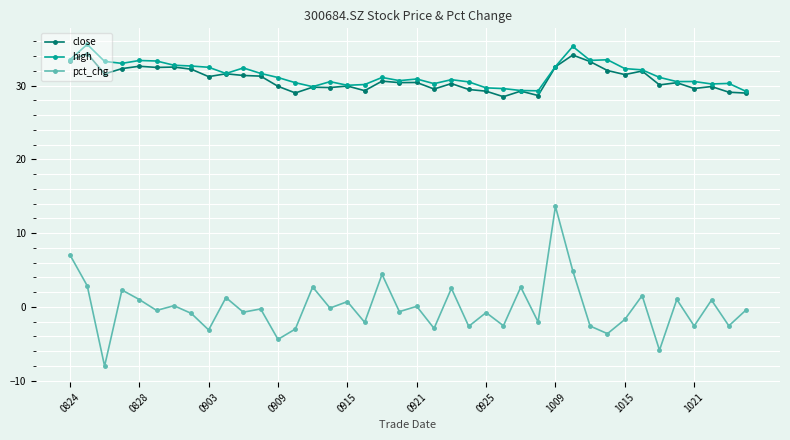

How many lines are shown in the chart?

3